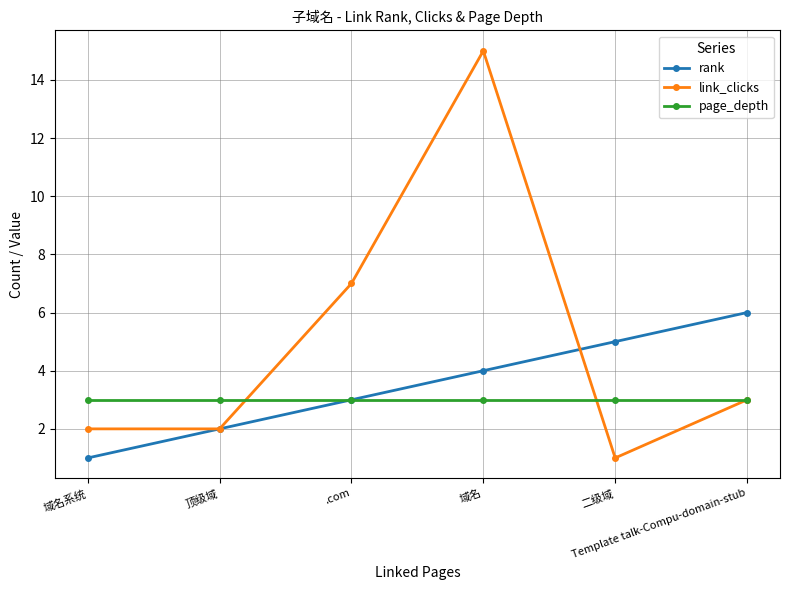

How many data points in link_clicks are less than 3?

3